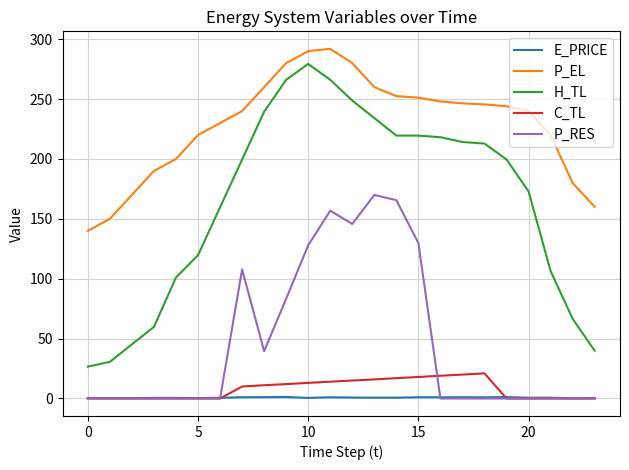

Rank the series by their maximum value, from highest to lowest.

P_EL, H_TL, P_RES, C_TL, E_PRICE